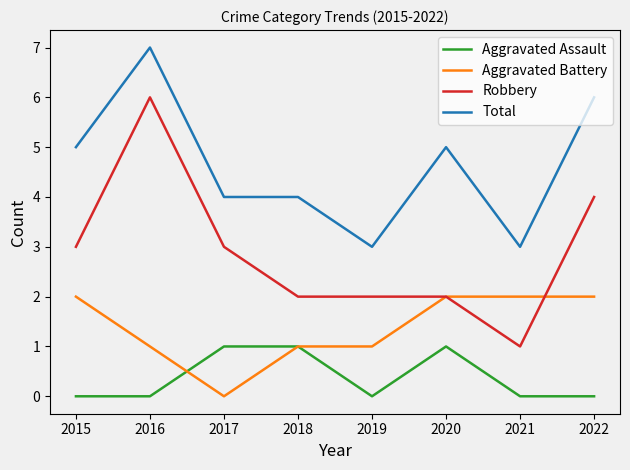

Is the value of Aggravated Battery at 2022 greater than the value of Robbery at 2017?

No